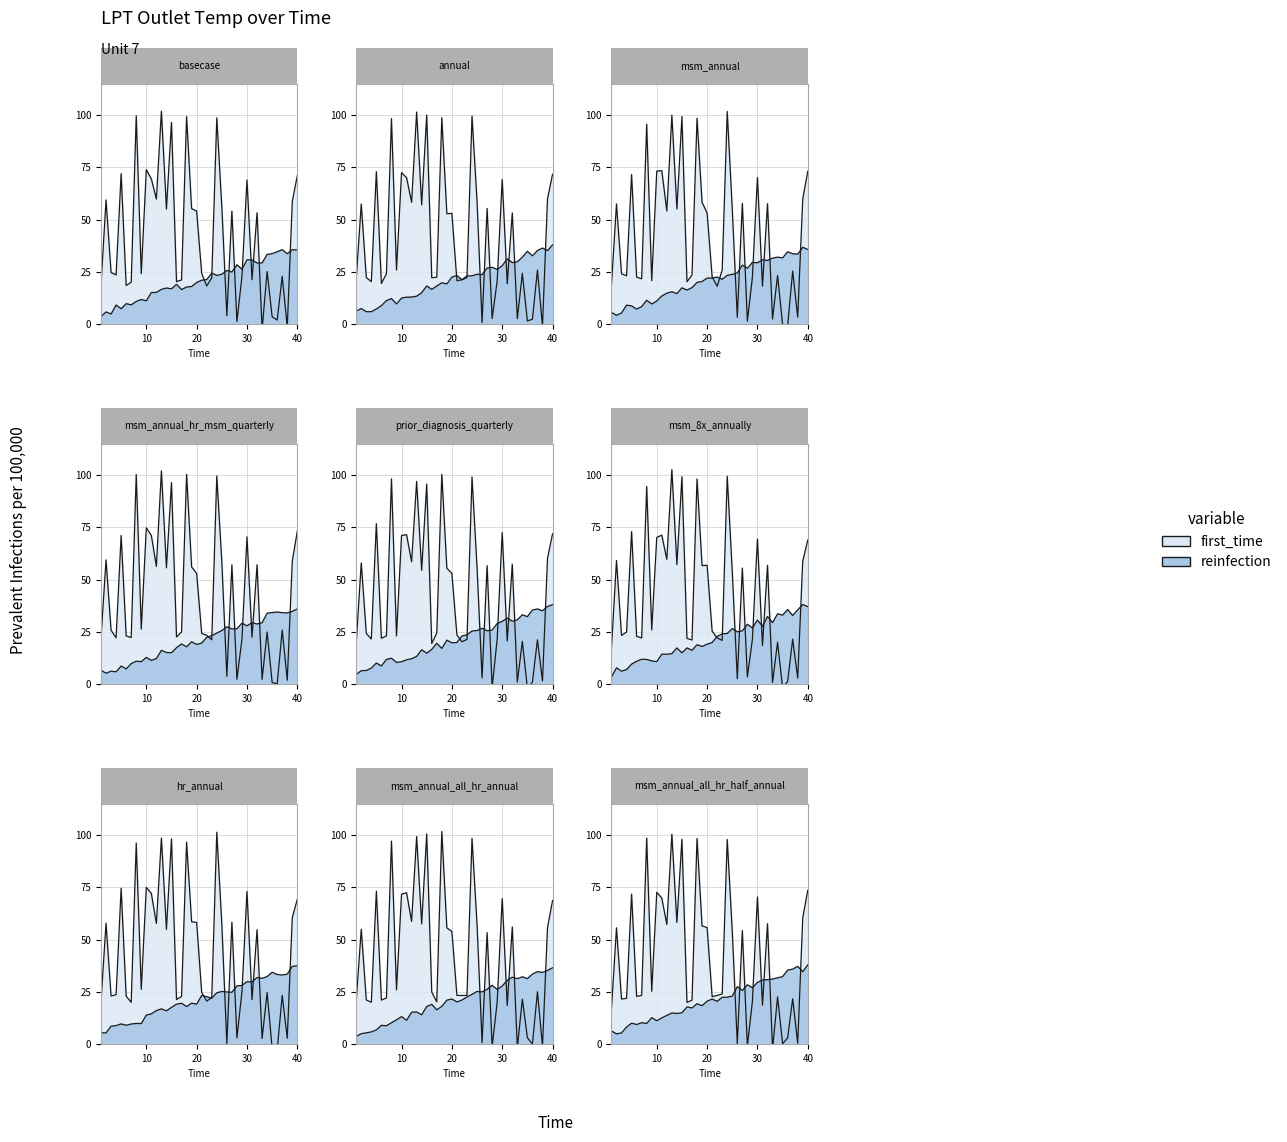

How many lines are shown in the chart?

2